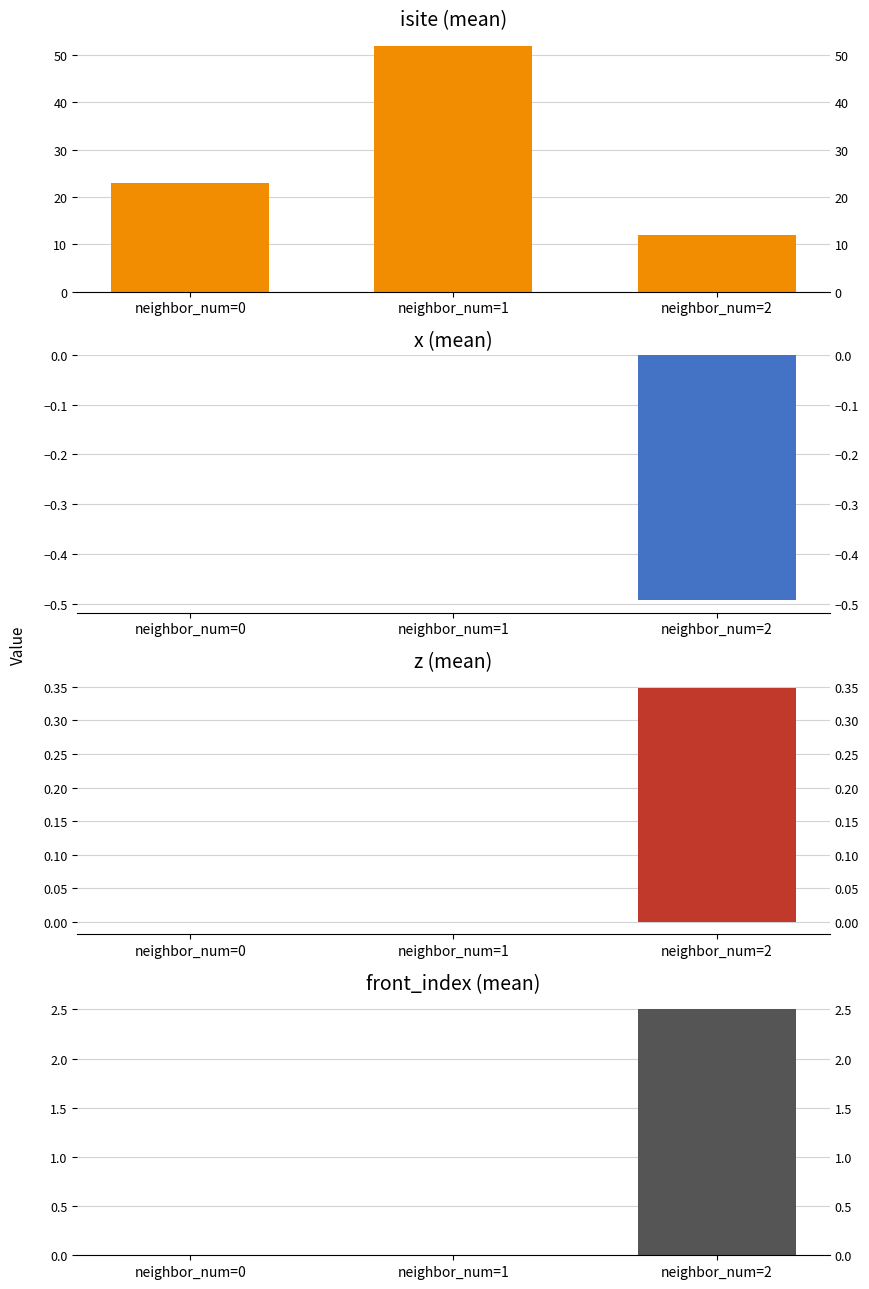

What is the difference between the second highest and minimum values in the x (mean) series?

0.5